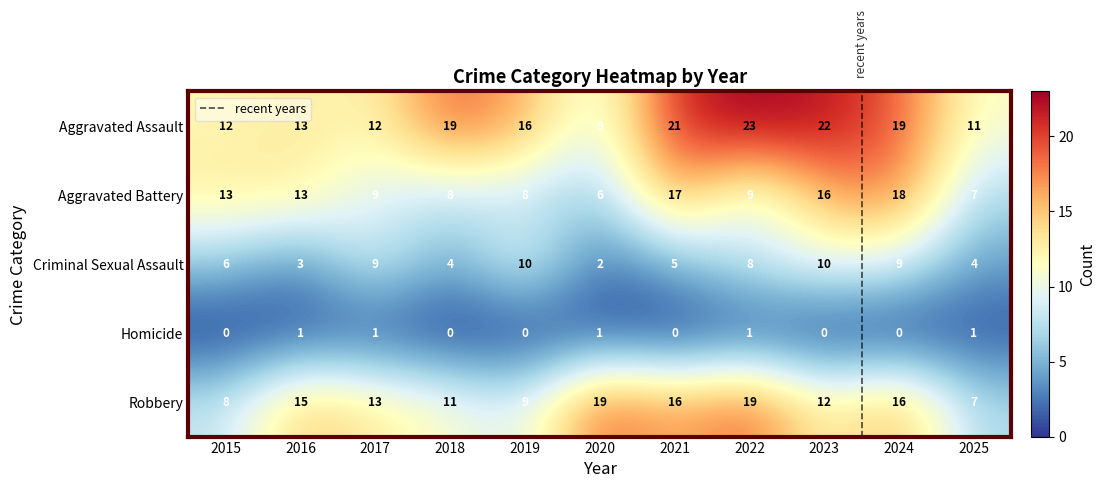

Reading left to right, what are all the values shown in this chart?

Aggravated Assault: 12	13	12	19	16	9	21	23	22	19	11
Aggravated Battery: 13	13	9	8	8	6	17	9	16	18	7
Criminal Sexual Assault: 6	3	9	4	10	2	5	8	10	9	4
Homicide: 0	1	1	0	0	1	0	1	0	0	1
Robbery: 8	15	13	11	9	19	16	19	12	16	7